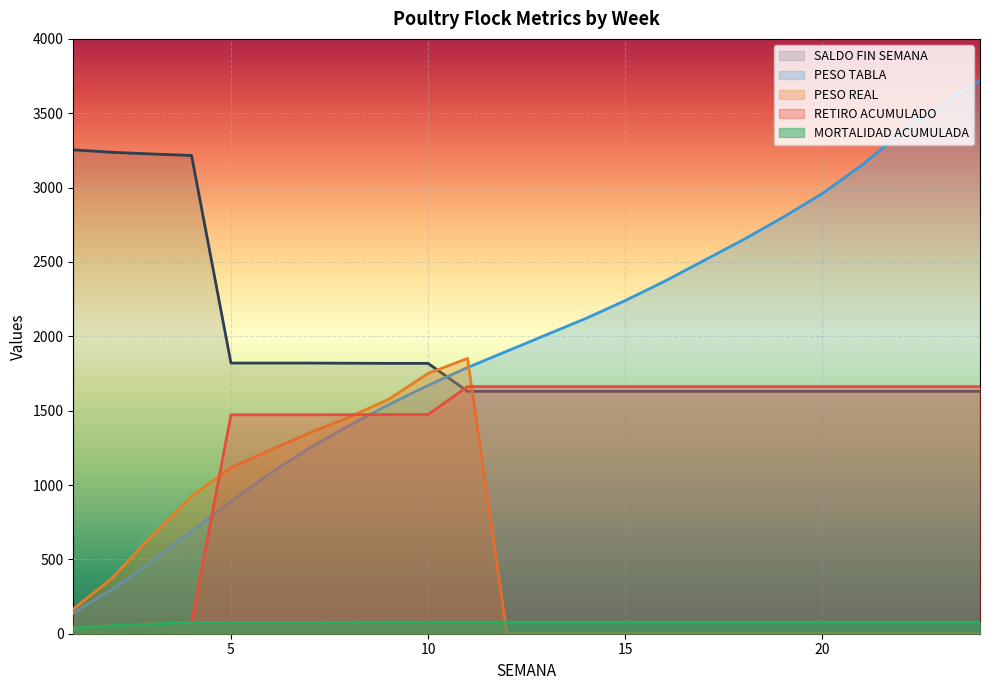

What is the average value of the RETIRO ACUMULADO series?

1347.5